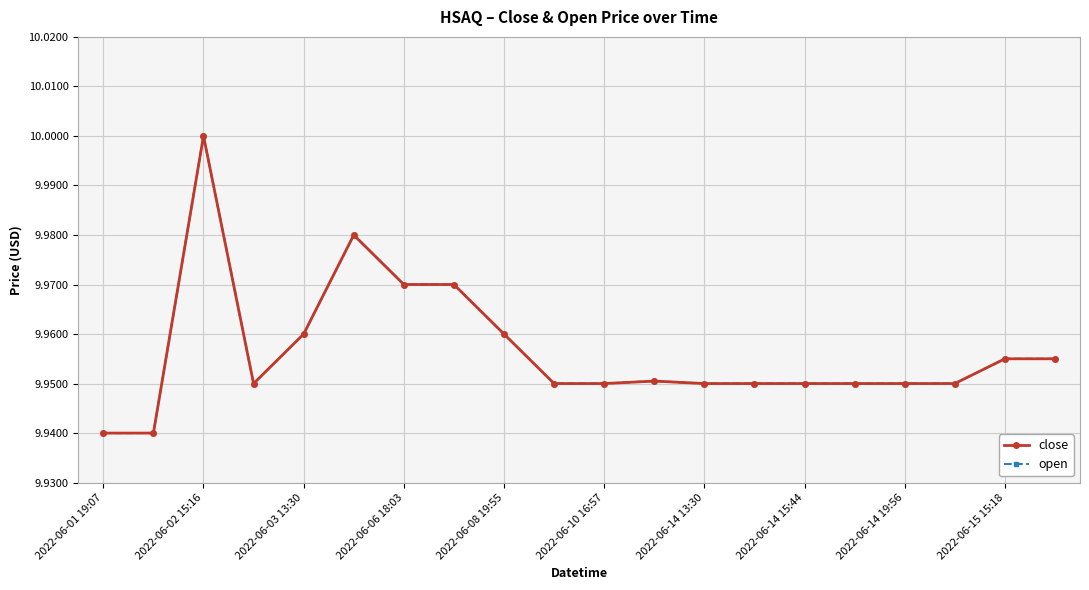

What are all the series names shown in the legend?

close, open